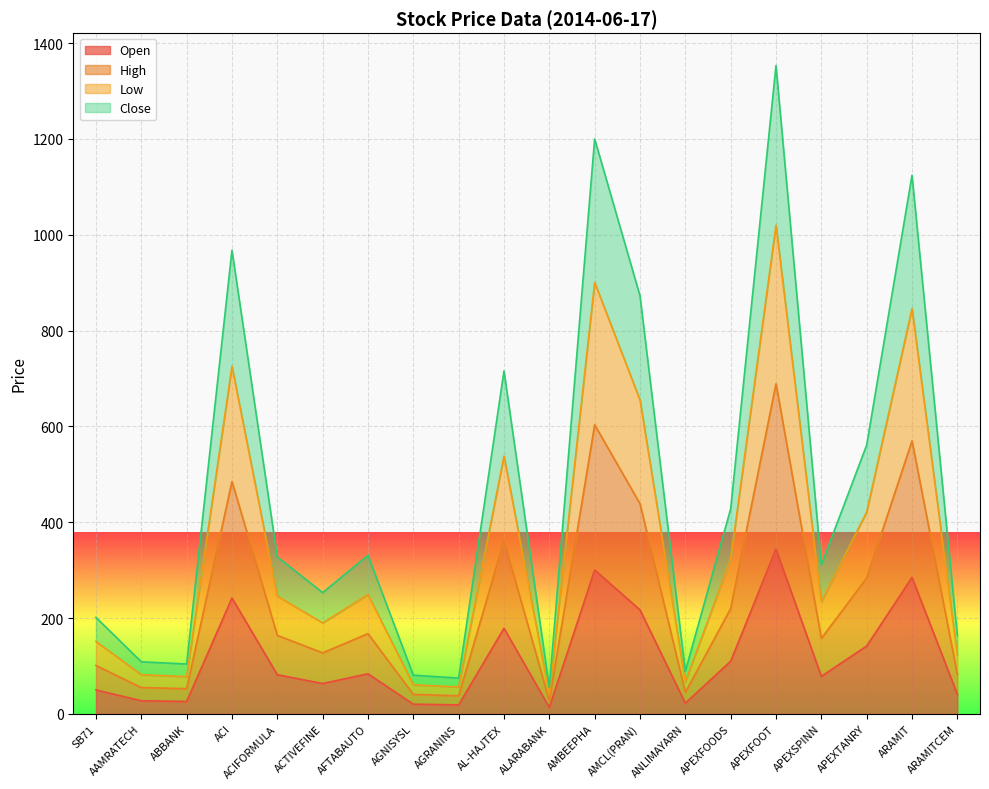

What value does the High series have at ABBANK?

52.7